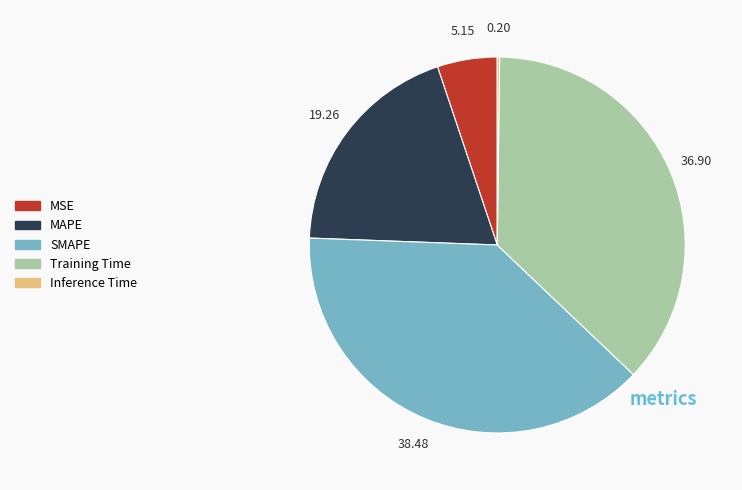

Which category has the biggest portion of the pie?

SMAPE